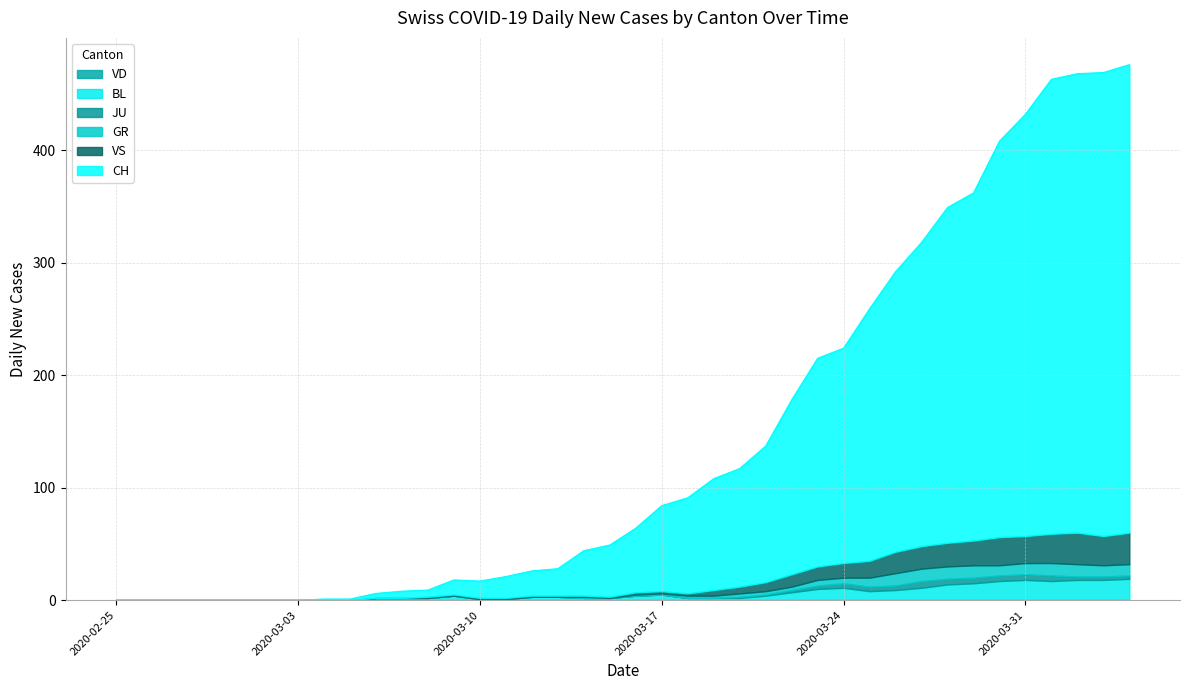

Is it true that VS equals 6 at 2020-03-20?

True